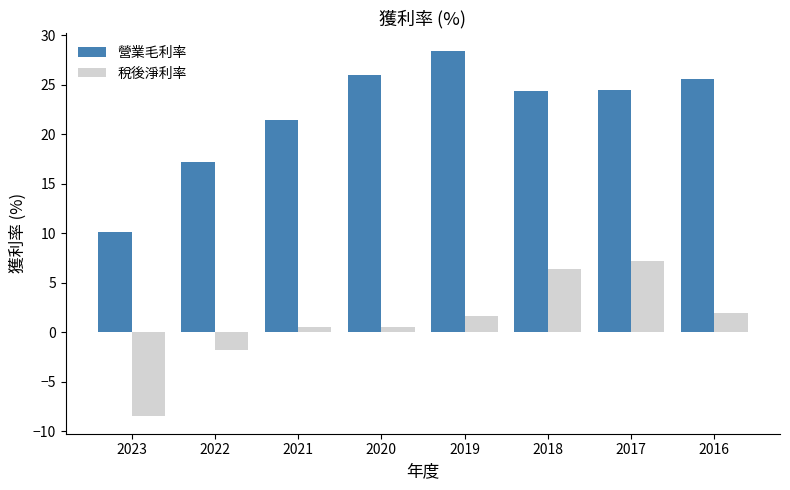

Count the number of data series in this chart.

2